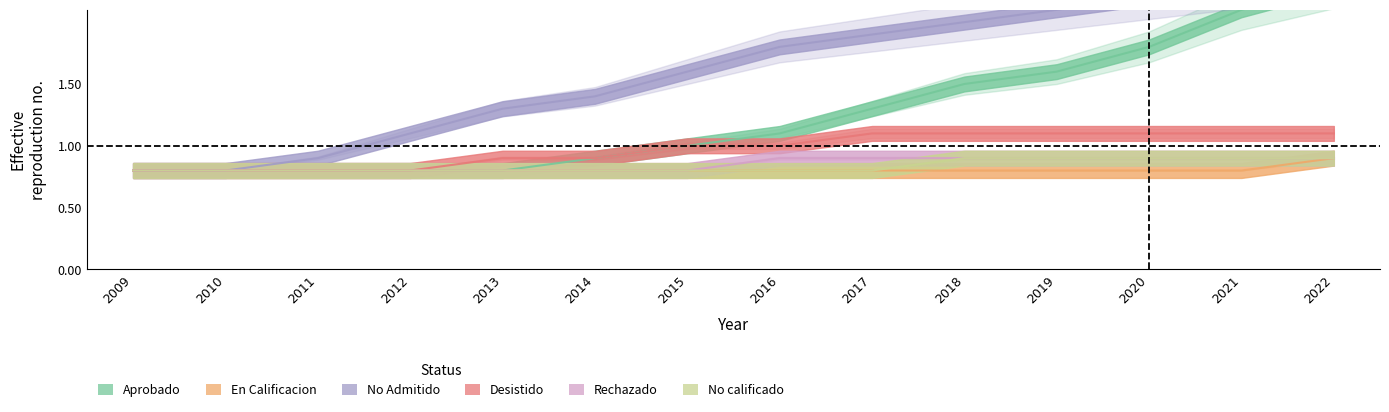

Read the Desistido value at 2013.

0.9